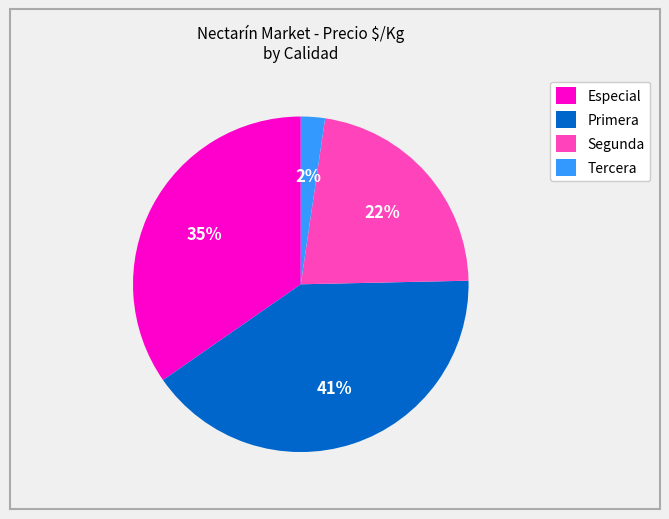

Approximately how many times larger is the value at Especial compared to Primera?

0.9